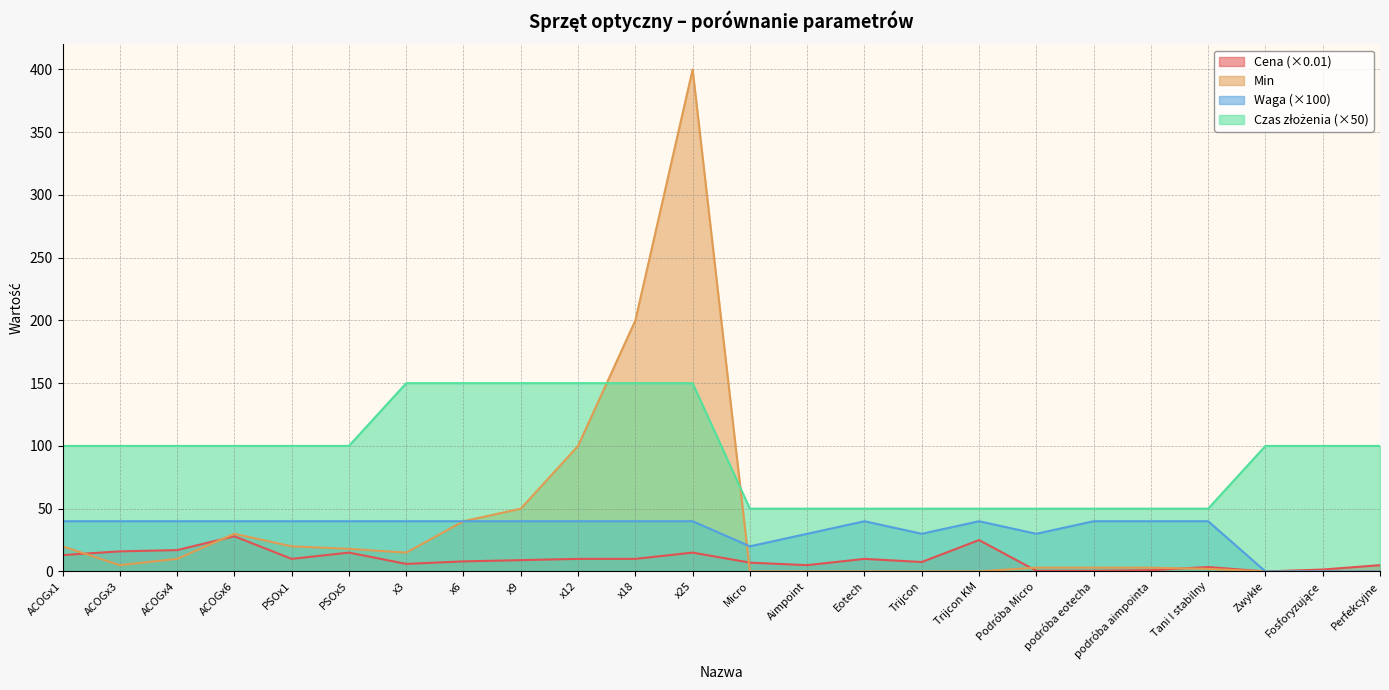

What is the value of the Waga point at the 4th from the left?

40.0